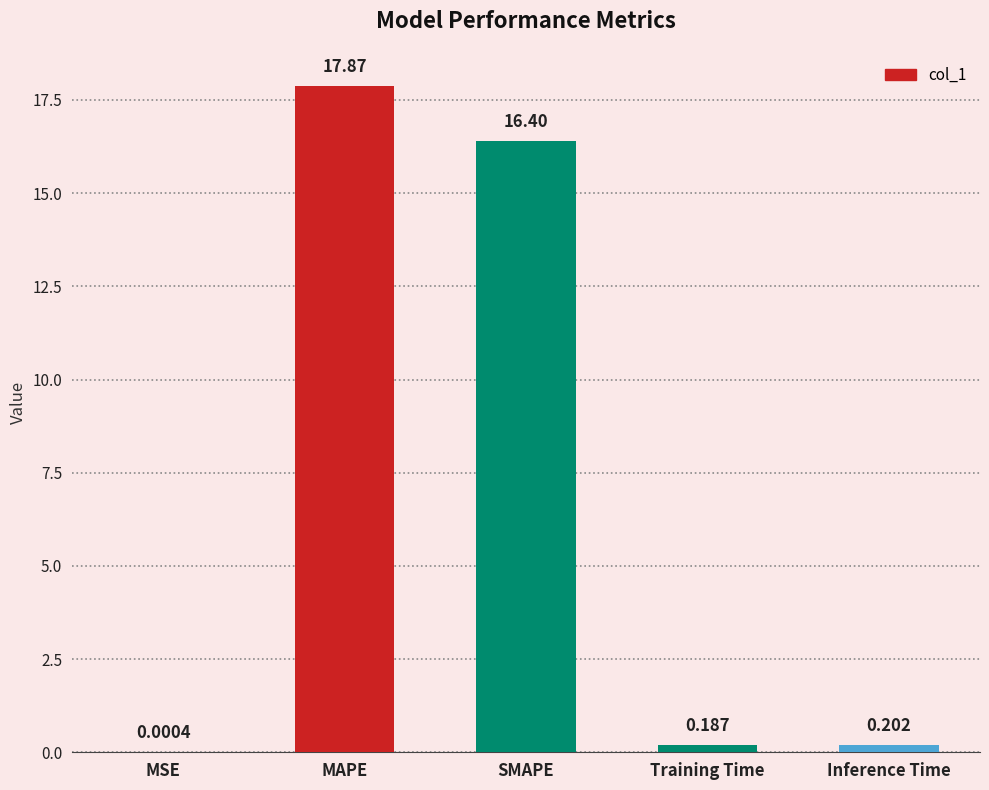

Between MSE and MAPE, which is larger?

MAPE